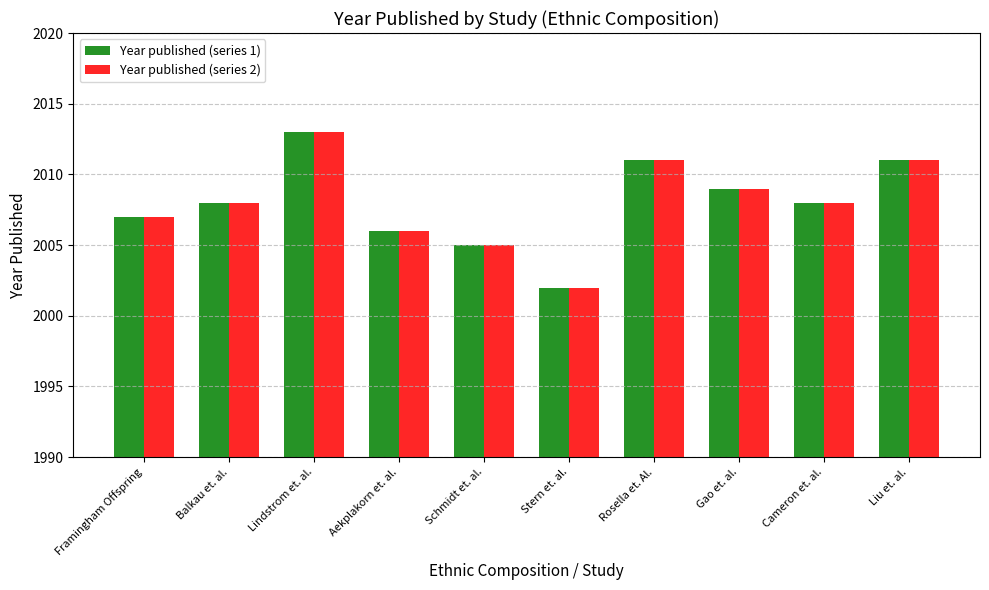

Is it true that Year published (series 1) equals 1320 at Balkau et. al.?

False